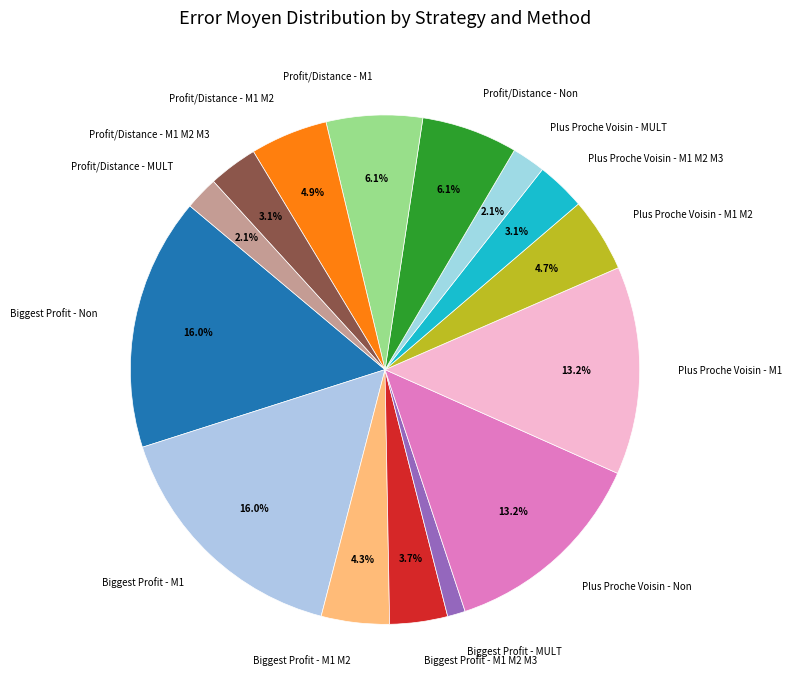

Count the number of slices in the pie.

15